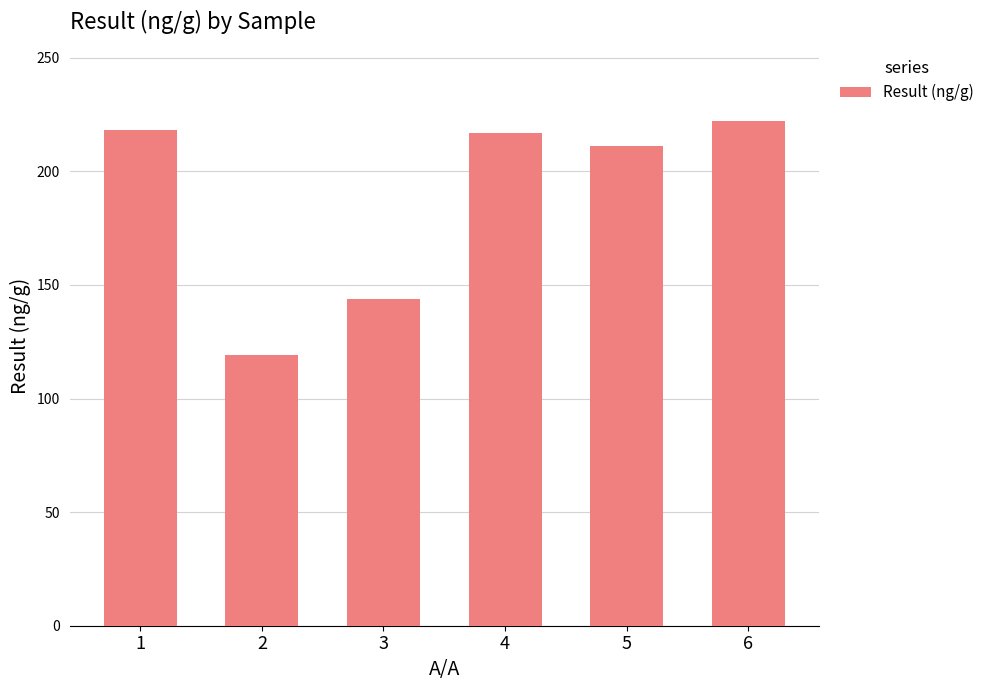

What is the change in value from 1 to 3?

-74